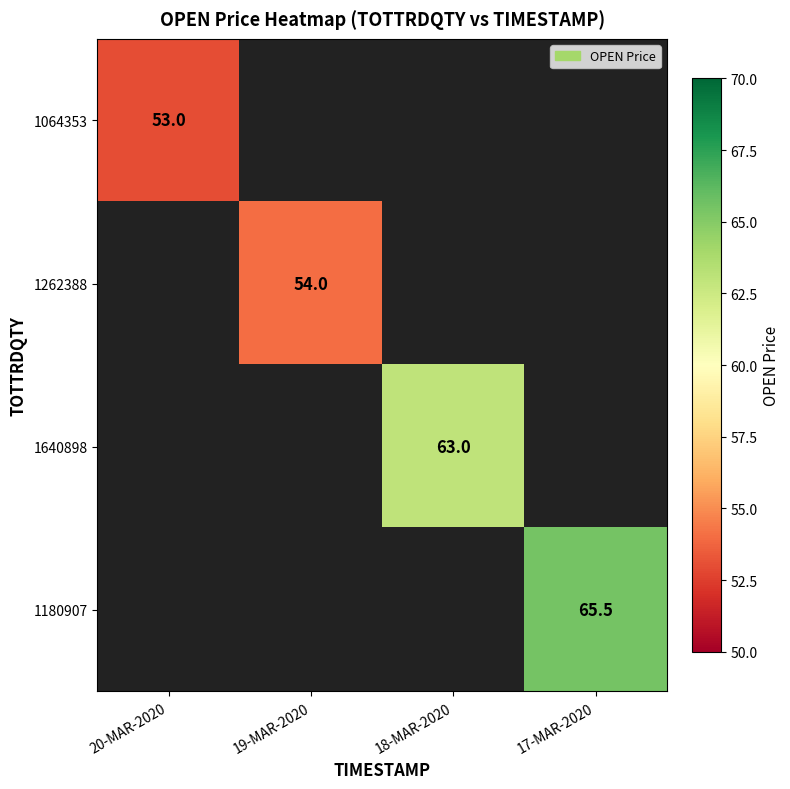

Is it true that 1064353 equals 53.0 at 20-MAR-2020?

True